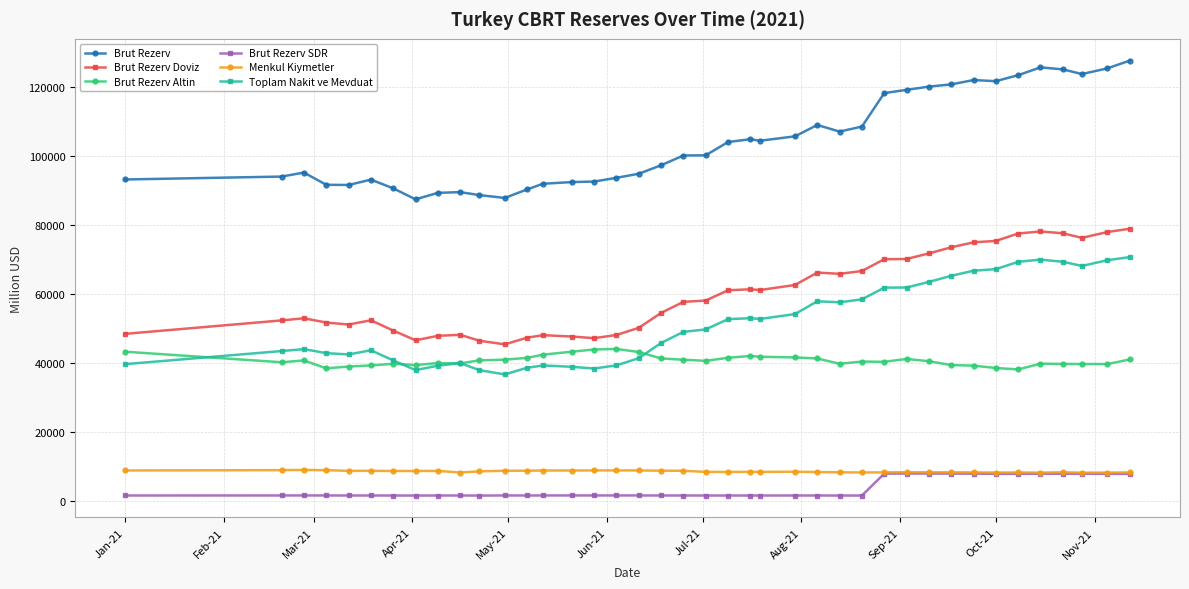

What is the value of the Brut Rezerv SDR point at the 35th from the left?

7826